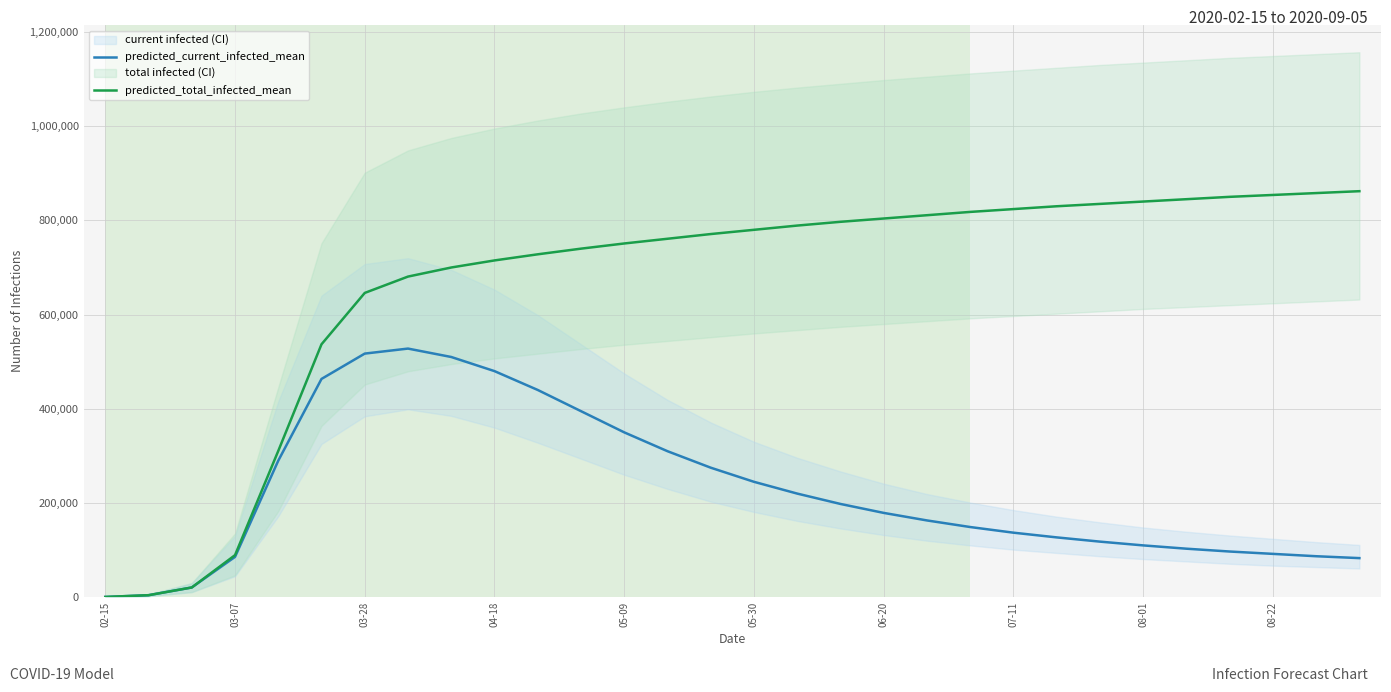

What is the highest value of the predicted_total_infected_mean series?

862000